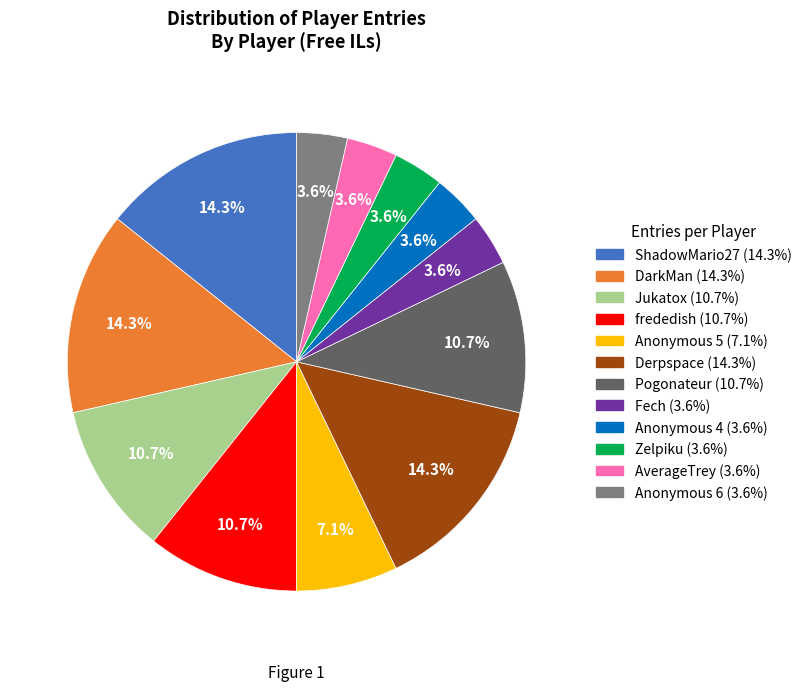

What percentage is the Jukatox slice, to the nearest percent?

11%